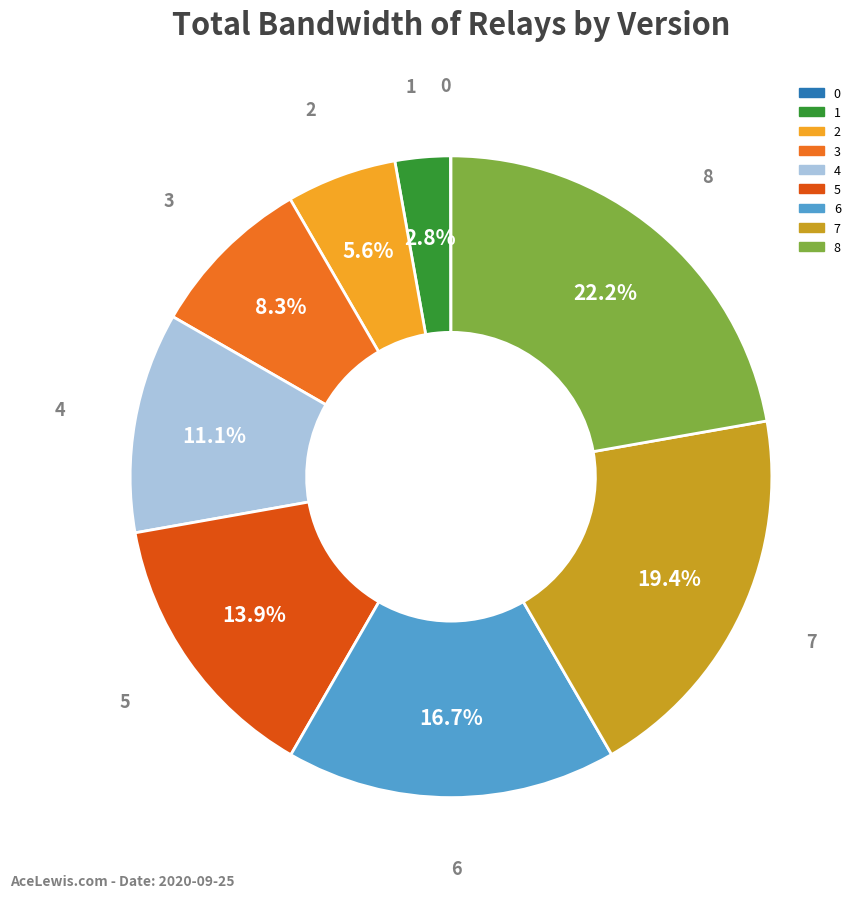

Is 8 the majority of the pie?

No